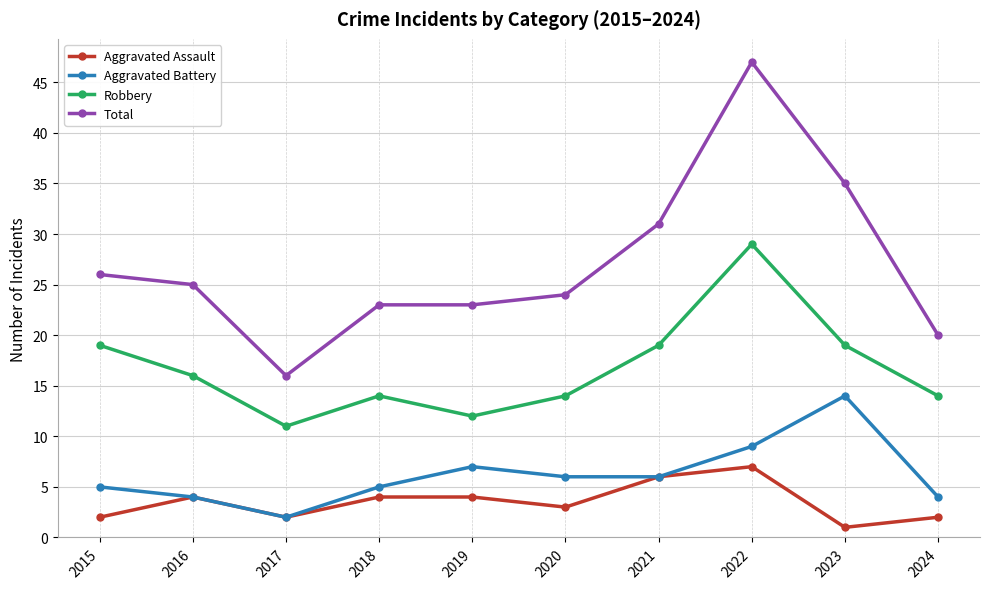

At 2020, list the series in order from smallest to largest.

Aggravated Assault, Aggravated Battery, Robbery, Total